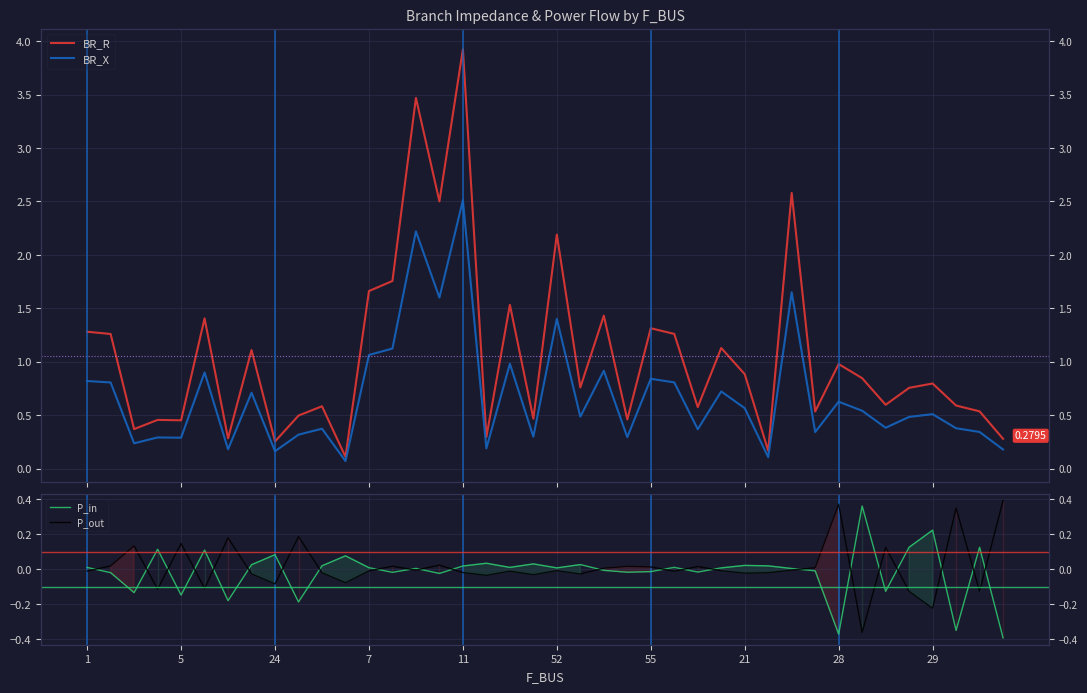

Count the number of categories in the chart.

40